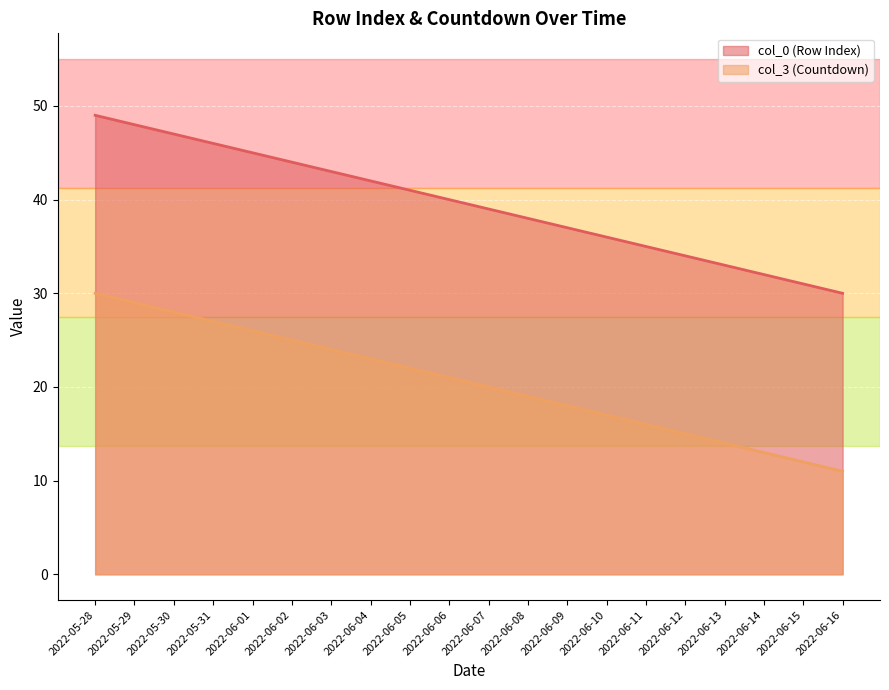

Reading left to right, list all the values displayed in this chart.

col_0 (Row Index): 2022-05-28=49	2022-05-29=48	2022-05-30=47	2022-05-31=46	2022-06-01=45	2022-06-02=44	2022-06-03=43	2022-06-04=42	2022-06-05=41	2022-06-06=40	2022-06-07=39	2022-06-08=38	2022-06-09=37	2022-06-10=36	2022-06-11=35	2022-06-12=34	2022-06-13=33	2022-06-14=32	2022-06-15=31	2022-06-16=30
col_3 (Countdown): 2022-05-28=30	2022-05-29=29	2022-05-30=28	2022-05-31=27	2022-06-01=26	2022-06-02=25	2022-06-03=24	2022-06-04=23	2022-06-05=22	2022-06-06=21	2022-06-07=20	2022-06-08=19	2022-06-09=18	2022-06-10=17	2022-06-11=16	2022-06-12=15	2022-06-13=14	2022-06-14=13	2022-06-15=12	2022-06-16=11